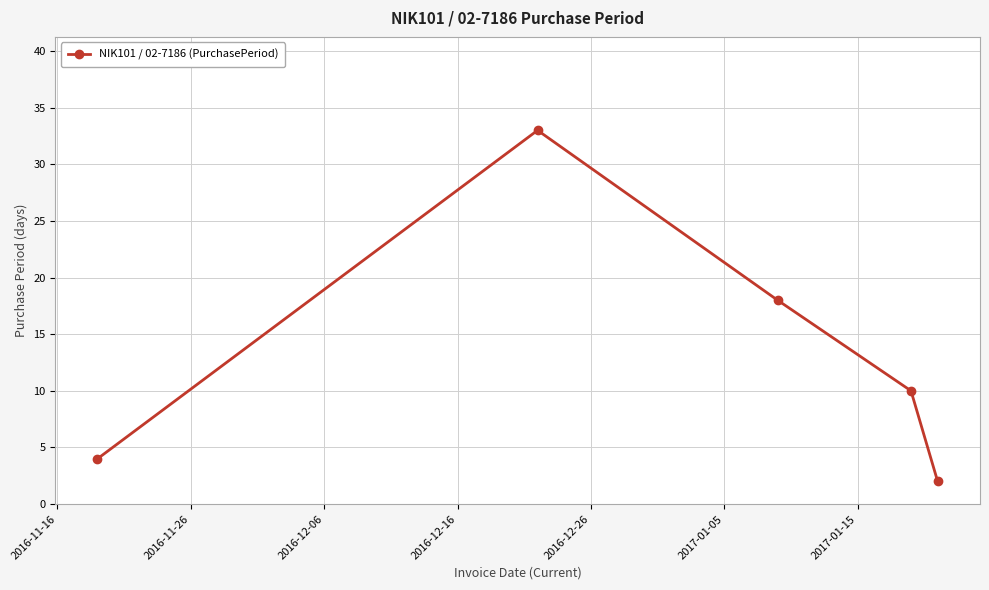

Reading left to right, what are all the values shown in this chart?

4	33	18	10	2